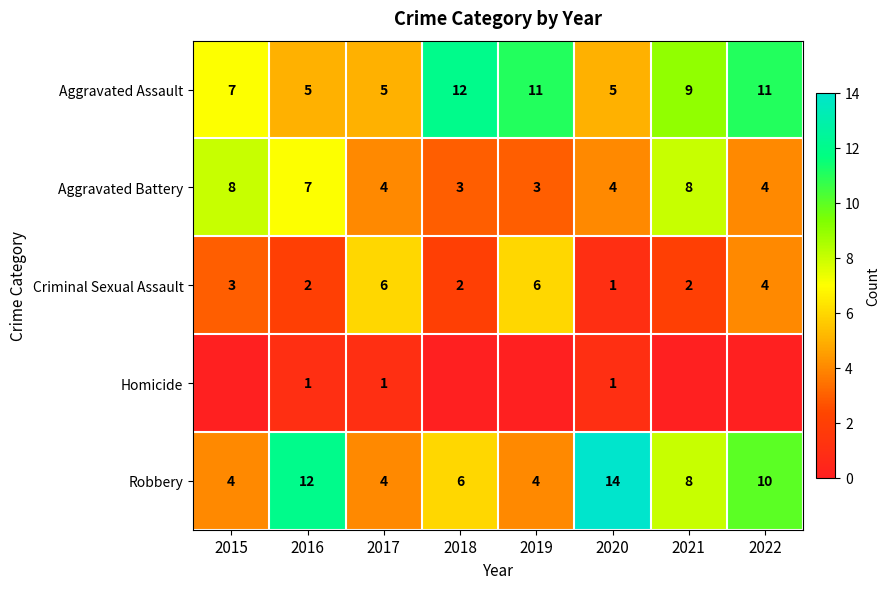

What is the difference between the highest and lowest values at 2018?

12